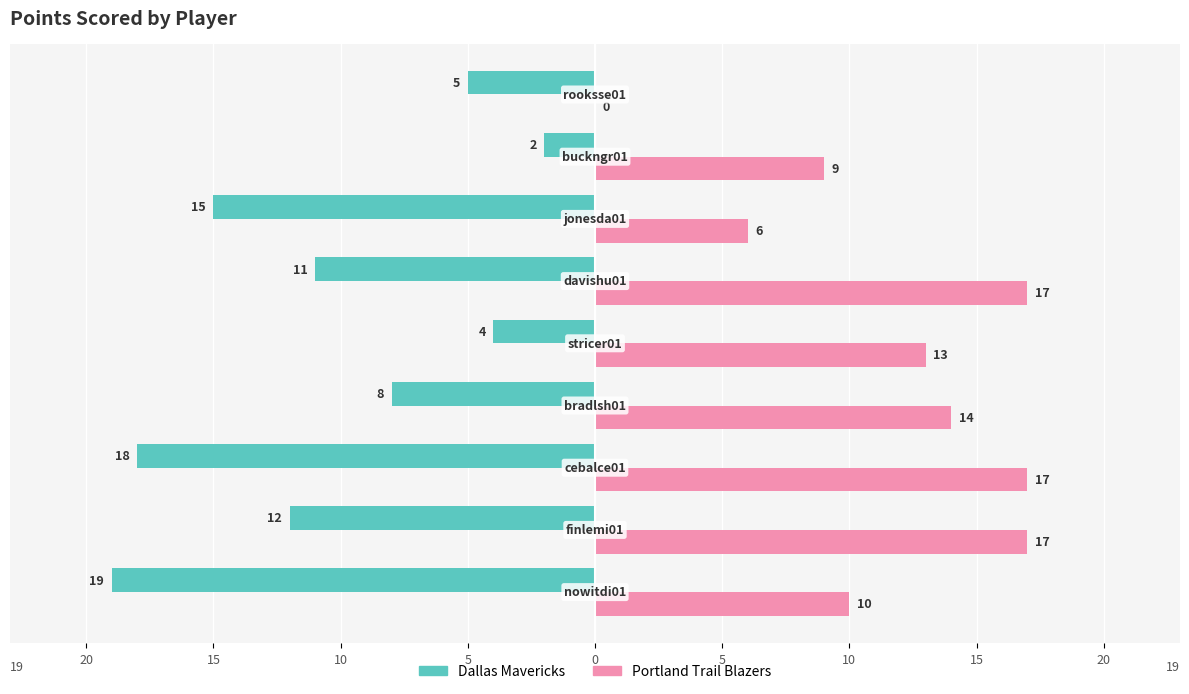

What are all the series names shown in the legend?

Dallas Mavericks, Portland Trail Blazers